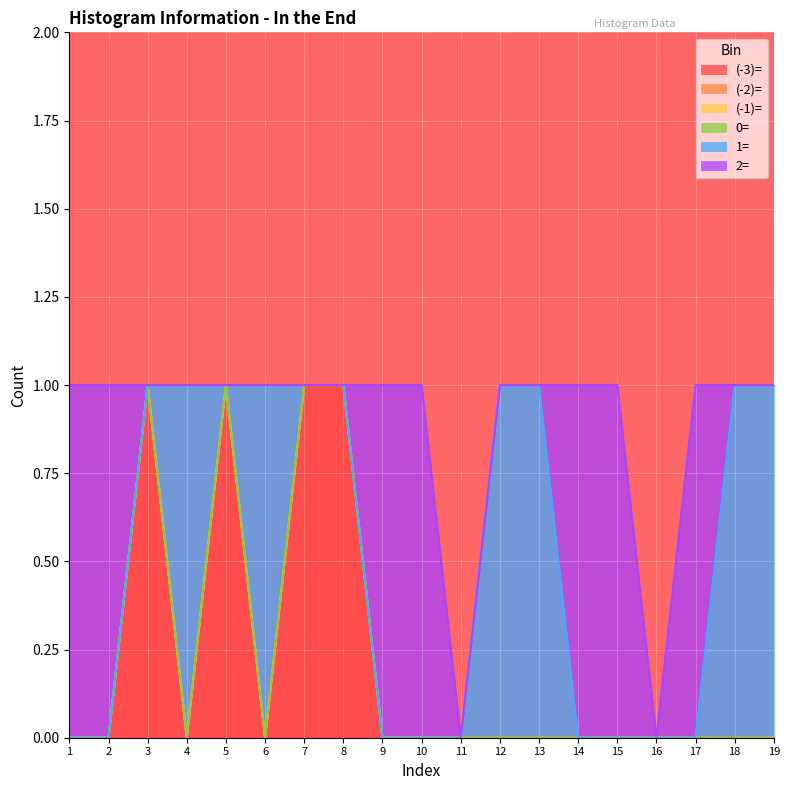

What is the sum of all 2= values?

7